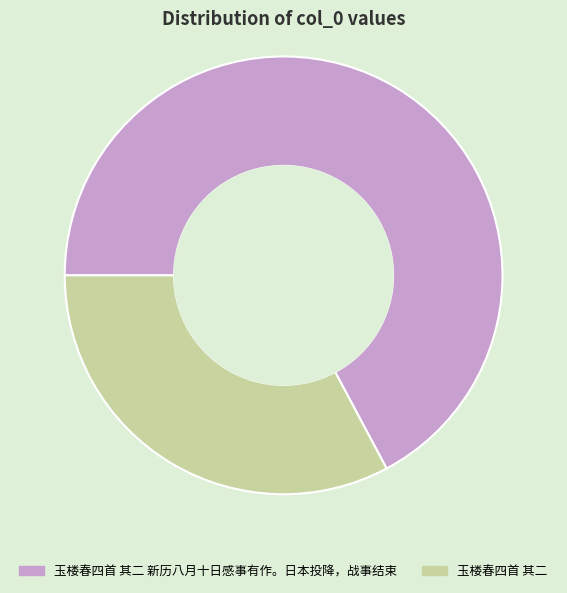

Between 玉楼春四首 其二 新历八月十日感事有作。日本投降，战事结束 and 玉楼春四首 其二, which is larger?

玉楼春四首 其二 新历八月十日感事有作。日本投降，战事结束